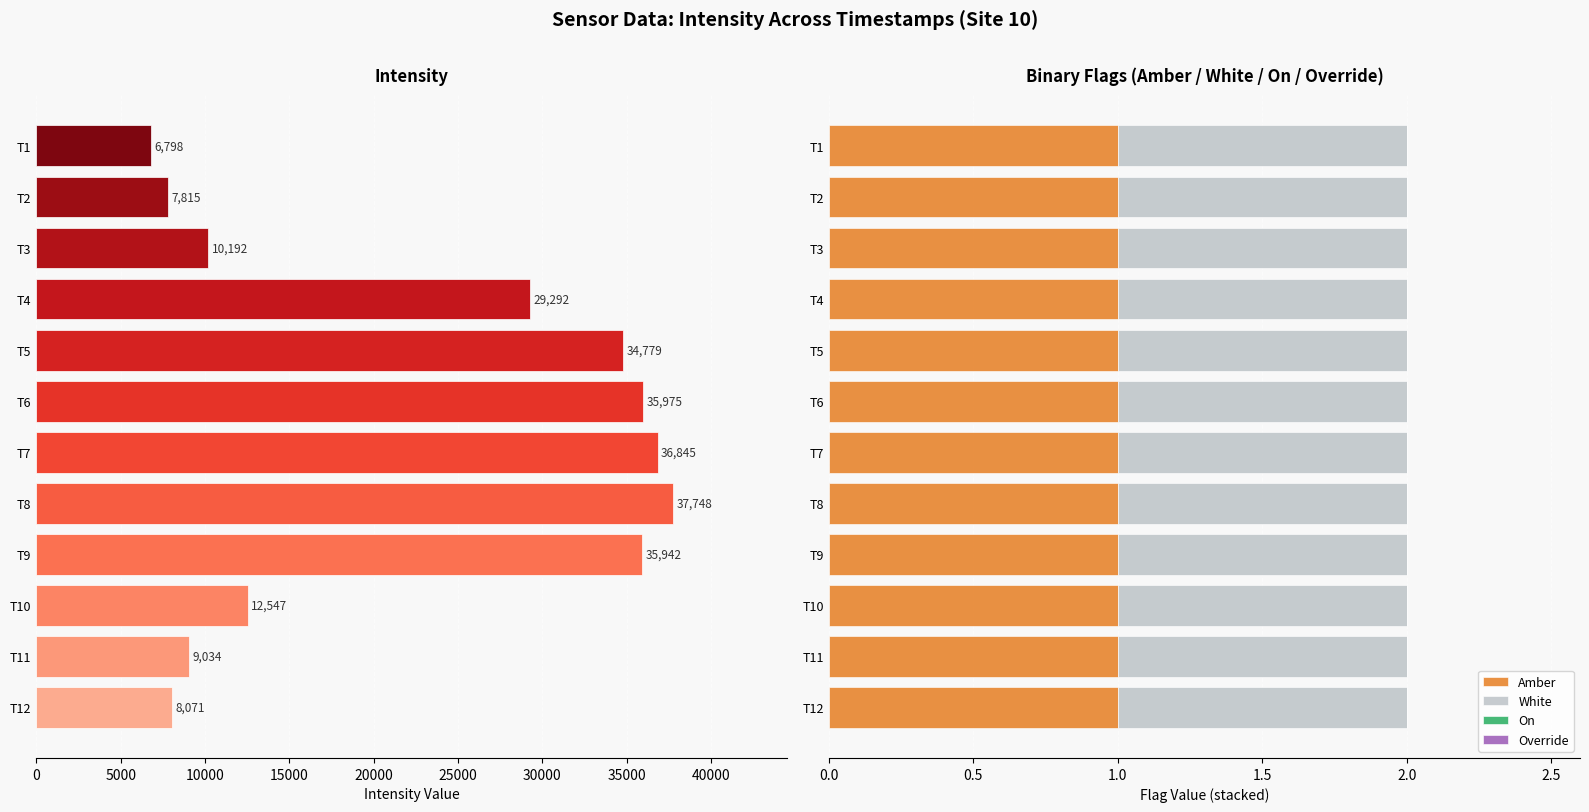

What is the difference between the maximum and second lowest values in the Intensity series?

29932.8